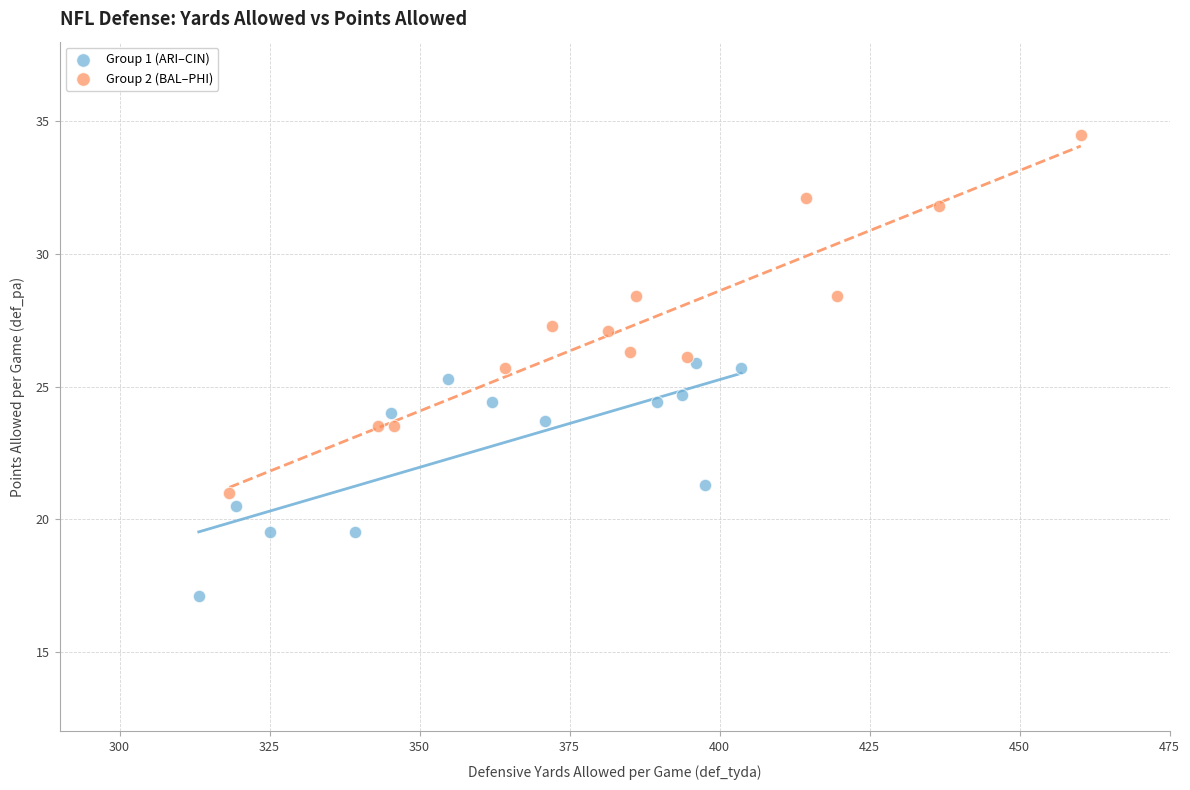

Which series contains the lowest Y value?

Group 1 (ARI–CIN)